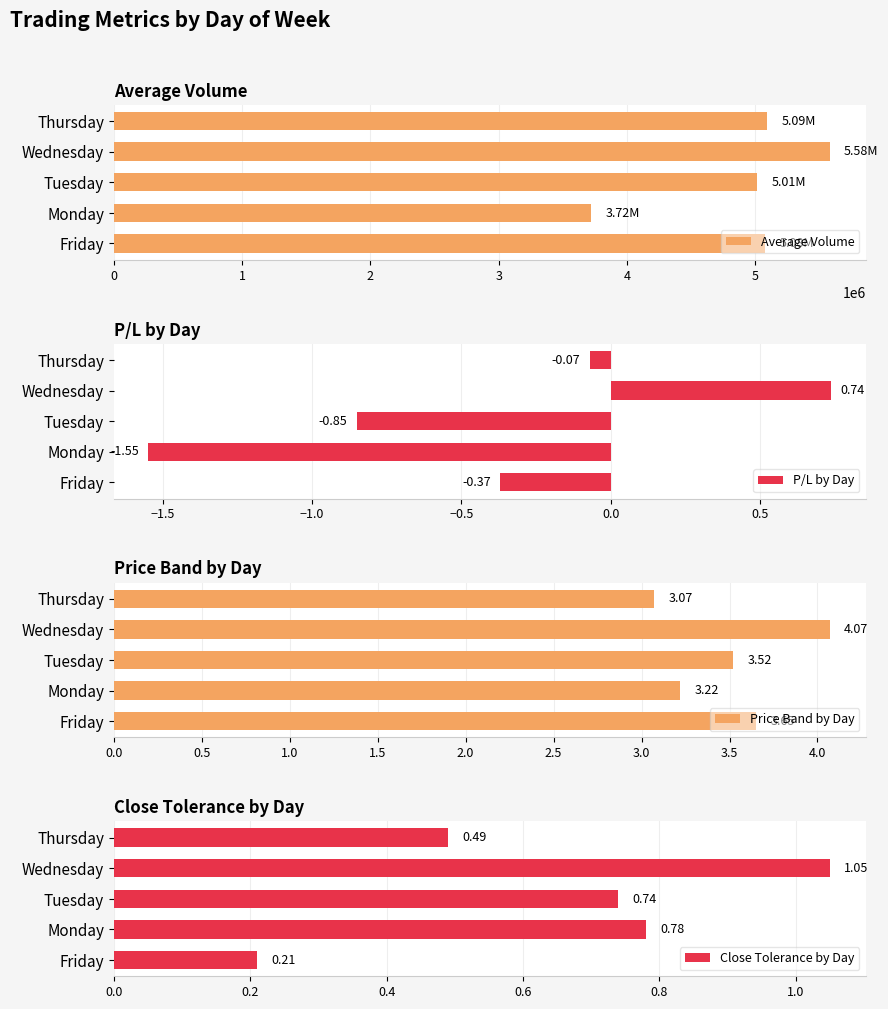

List the labels in order of Close Tolerance by Day value, smallest first.

Friday, Thursday, Tuesday, Monday, Wednesday